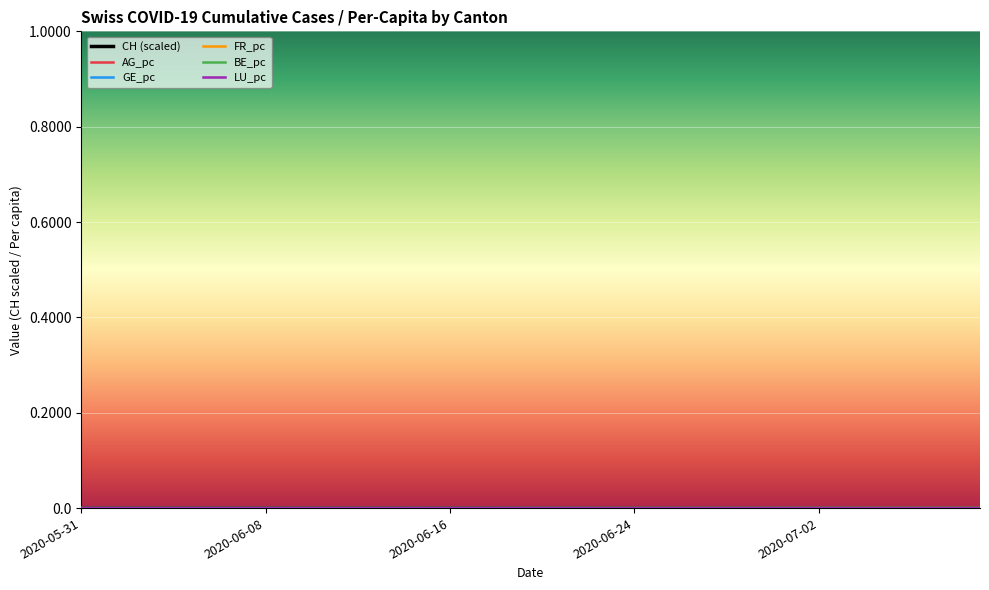

True or false: LU_pc and FR_pc cross at least once.

False